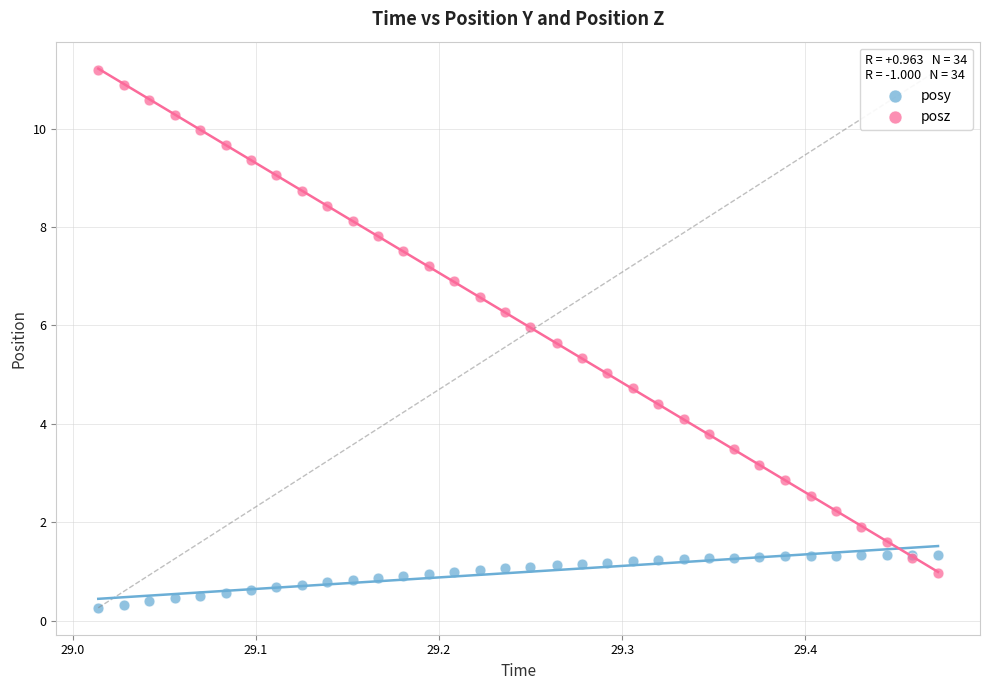

What are all the series names shown in the legend?

posy, posz